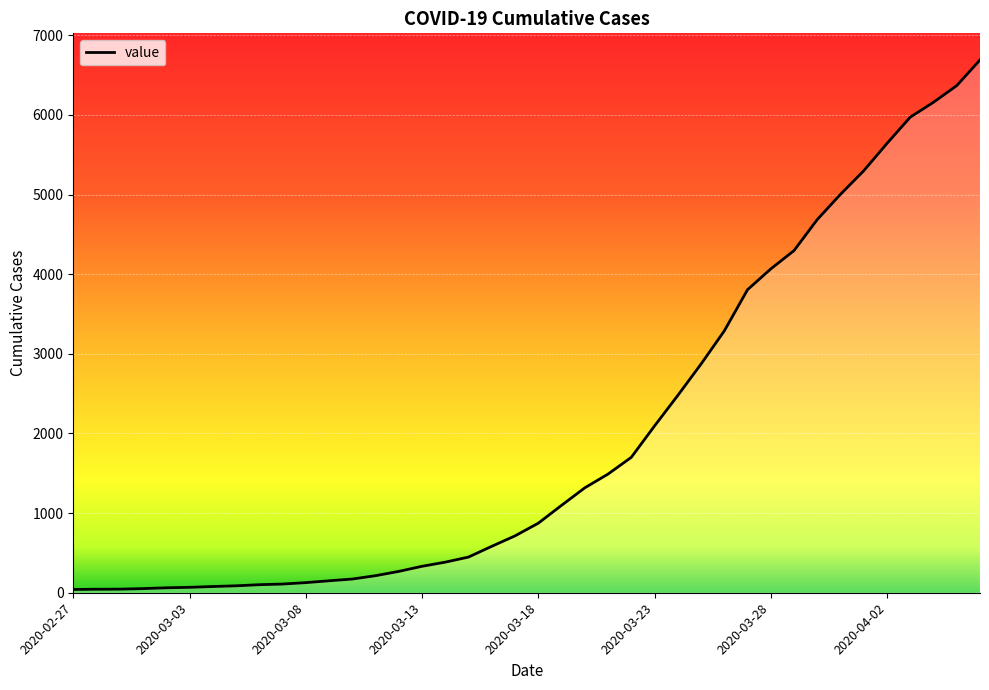

What is the maximum value shown in the chart?

6690